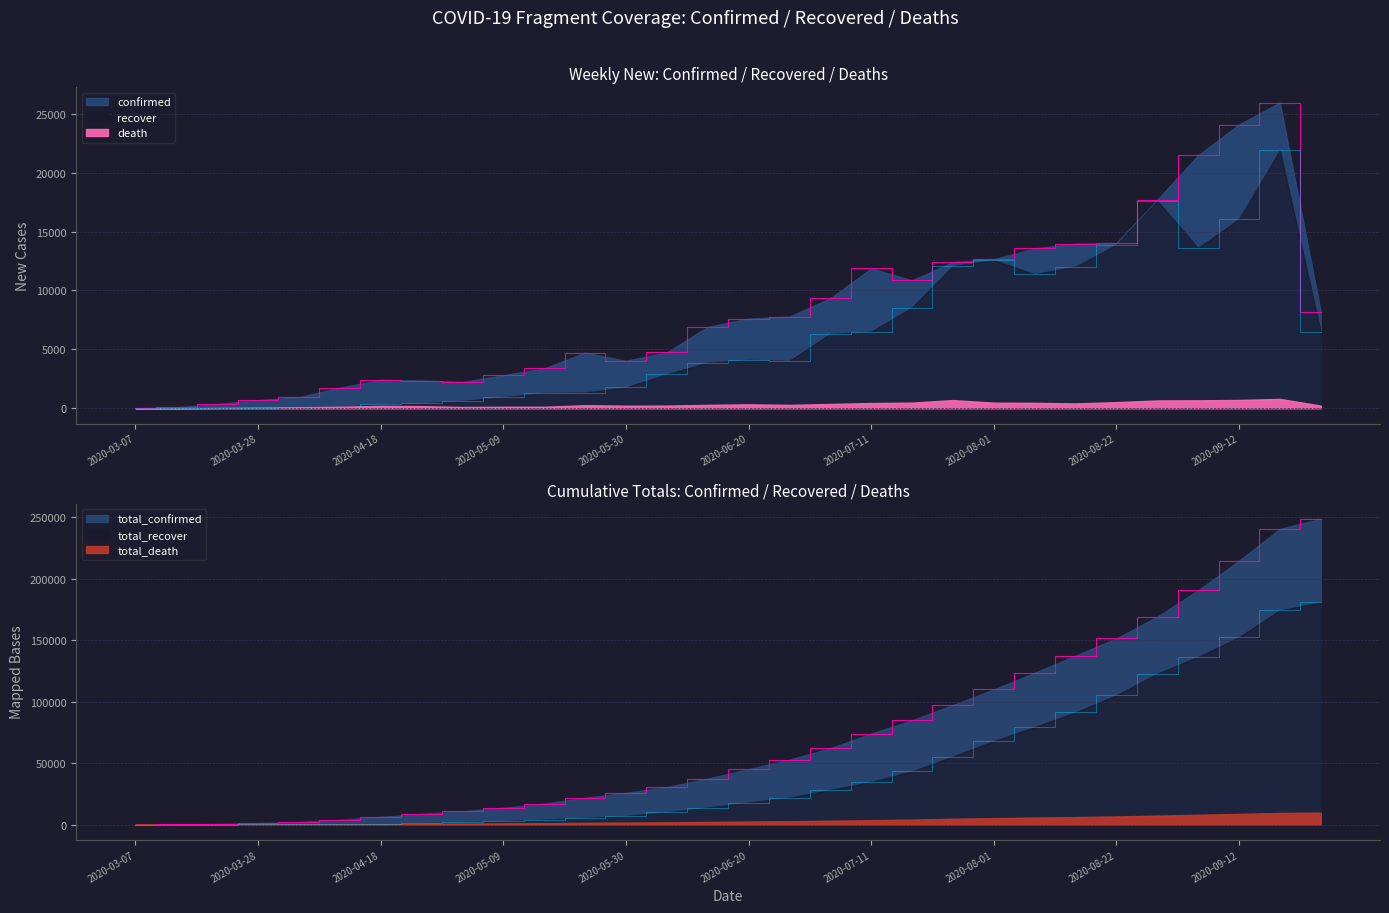

What position from the right is 2020-09-05?

4